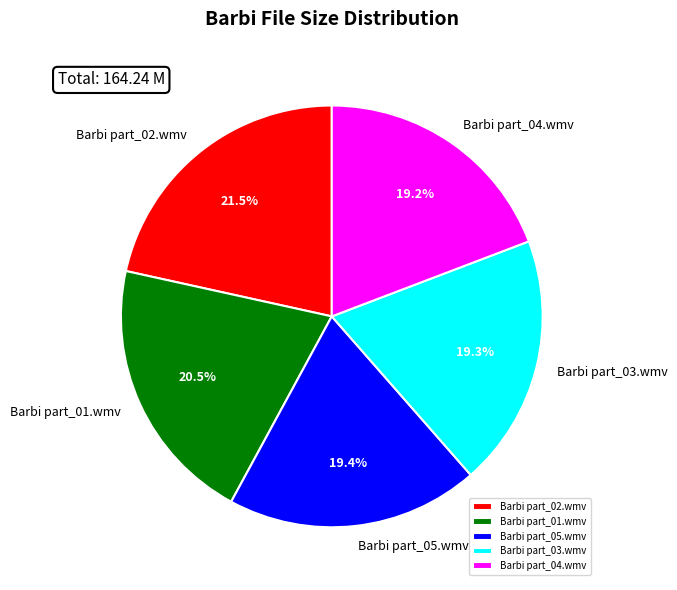

The Barbi part_03.wmv slice represents 7% of the pie. True or false?

False